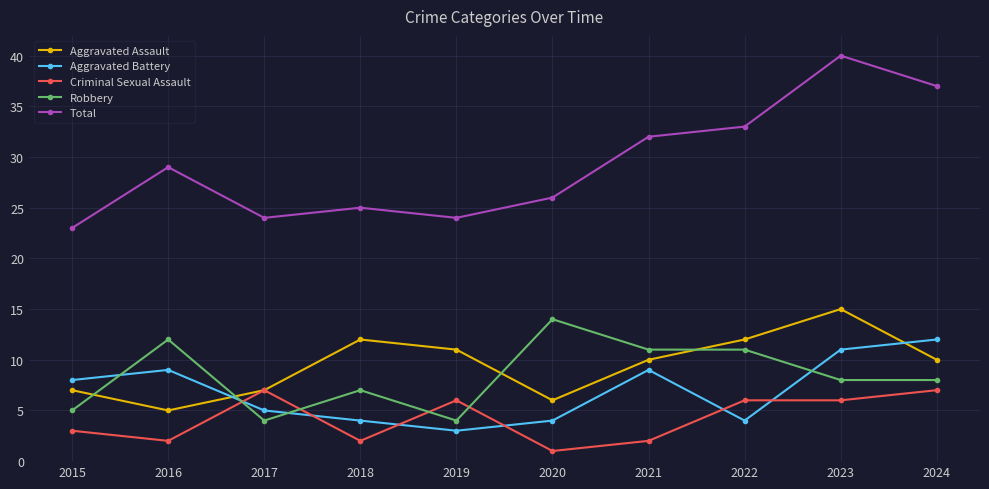

What is the spread (max minus min) of values at 2021?

30